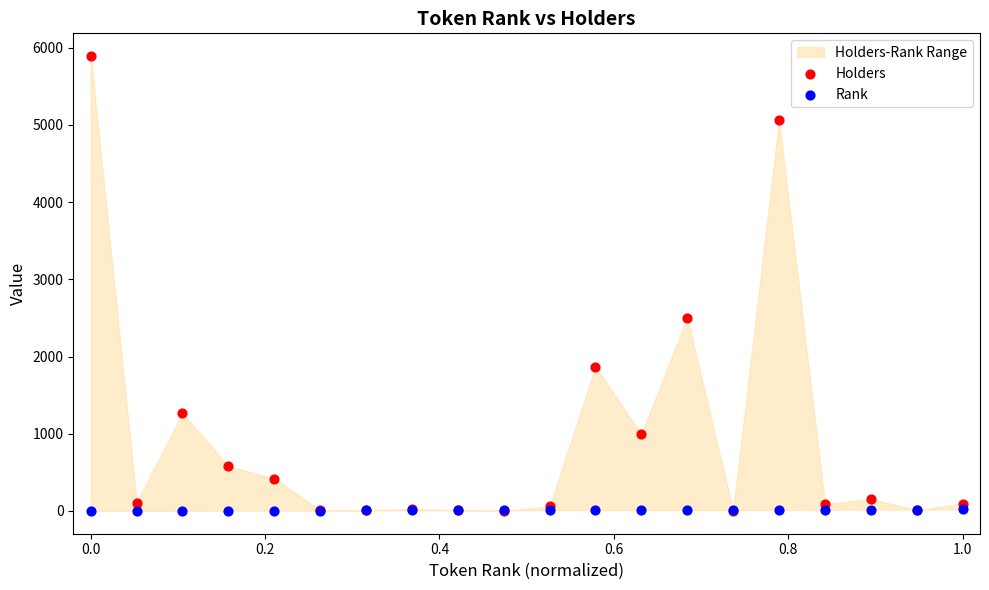

In the Holders series, what Y value is closest to 2946?

2503